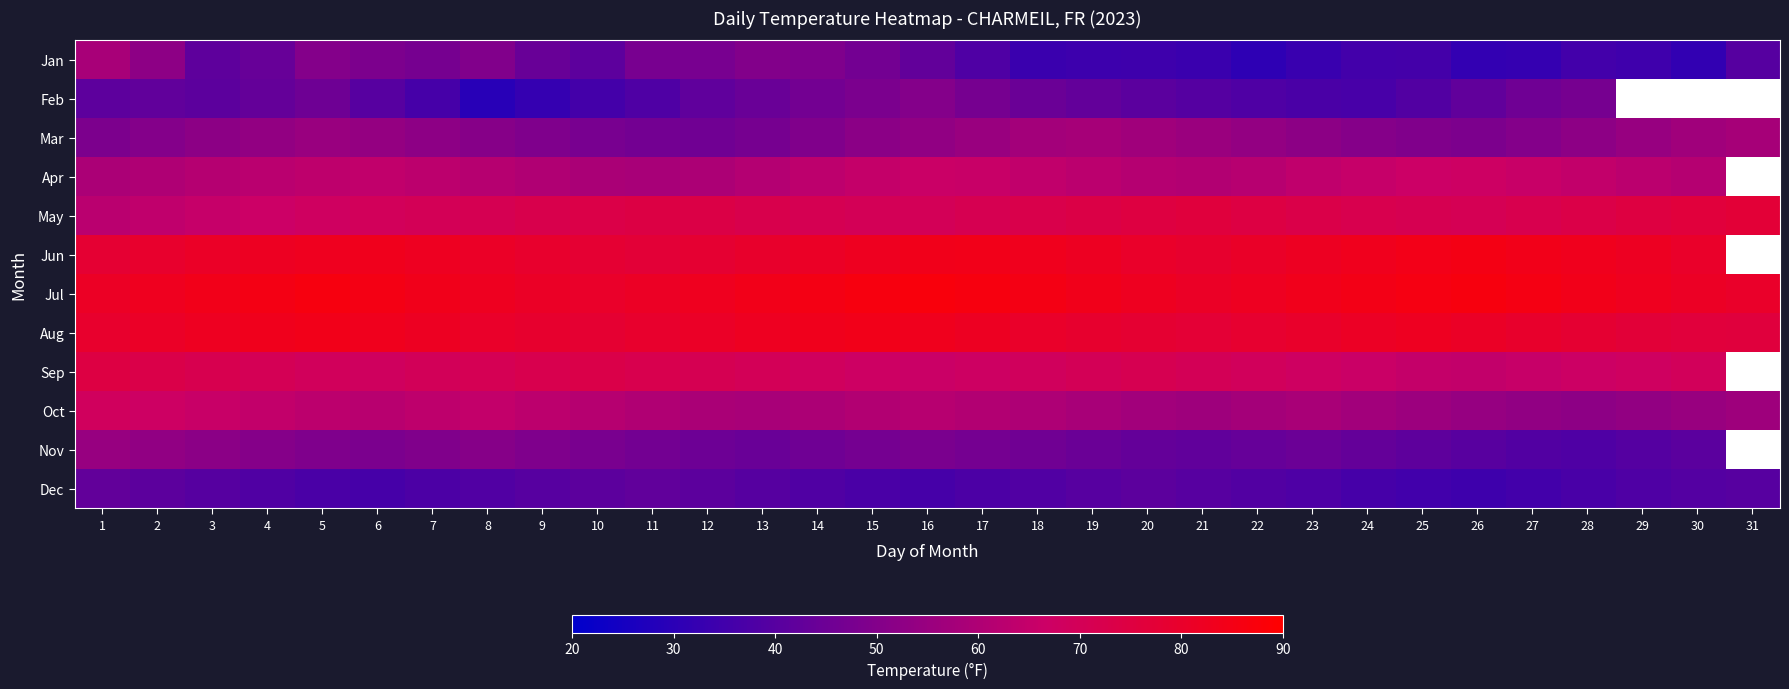

Reading left to right, transcribe all the data shown in this chart.

Jan: 1=58.5	2=52.3	3=41.8	4=43.7	5=50.3	6=48.7	7=47.1	8=49.8	9=43.9	10=41.6	11=47.5	12=47.6	13=49.9	14=49.1	15=46.5	16=42.6	17=38.3	18=33.6	19=34.2	20=34.3	21=33.4	22=30.8	23=33.2	24=35.5	25=35.8	26=31.9	27=32.4	28=35.4	29=34.7	30=31.7	31=39.8
Feb: 1=41.4	2=42.2	3=41.2	4=43.2	5=45.2	6=40.2	7=36.3	8=29.4	9=32.5	10=35.8	11=38.2	12=42.1	13=44.3	14=46.5	15=48.2	16=50.1	17=47.3	18=44.6	19=42.8	20=40.9	21=39.5	22=38.2	23=37.1	24=36.5	25=38.9	26=42.3	27=45.6	28=47.2	29=0.0	30=0.0	31=0.0
Mar: 1=48.5	2=50.2	3=52.1	4=53.4	5=55.2	6=54.1	7=52.3	8=50.8	9=49.2	10=47.6	11=46.3	12=45.8	13=47.2	14=49.5	15=51.8	16=53.2	17=55.1	18=57.3	19=58.2	20=56.9	21=55.4	22=53.8	23=52.1	24=50.6	25=49.3	26=48.7	27=50.2	28=52.4	29=54.6	30=56.8	31=58.1
Apr: 1=59.2	2=60.1	3=61.3	4=62.5	5=63.7	6=64.2	7=63.1	8=61.8	9=60.4	10=59.1	11=58.3	12=59.5	13=61.2	14=63.4	15=65.1	16=66.3	17=65.8	18=64.2	19=62.7	20=61.5	21=60.8	22=62.1	23=63.8	24=65.2	25=66.7	26=67.3	27=65.9	28=64.4	29=62.8	30=61.3	31=0.0
May: 1=62.5	2=63.8	3=65.2	4=66.7	5=68.1	6=69.3	7=70.2	8=71.1	9=72.3	10=73.5	11=74.2	12=73.8	13=72.4	14=71.1	15=70.3	16=69.8	17=71.2	18=72.5	19=73.8	20=74.9	21=75.8	22=74.5	23=73.2	24=72.1	25=71.3	26=70.8	27=72.1	28=73.4	29=74.8	30=76.1	31=77.2
Jun: 1=78.2	2=79.5	3=80.8	4=81.9	5=82.7	6=83.2	7=82.1	8=80.8	9=79.4	10=78.1	11=77.3	12=78.5	13=79.8	14=81.2	15=82.5	16=83.8	17=84.2	18=83.1	19=81.8	20=80.4	21=79.2	22=80.5	23=81.8	24=83.1	25=84.3	26=85.1	27=84.2	28=83.1	29=81.8	30=80.4	31=0.0
Jul: 1=81.5	2=82.8	3=84.1	4=85.3	5=86.2	6=85.1	7=83.8	8=82.4	9=81.1	10=80.3	11=81.5	12=82.8	13=84.1	14=85.3	15=86.2	16=87.1	17=86.2	18=85.1	19=83.8	20=82.4	21=81.1	22=82.3	23=83.5	24=84.7	25=85.8	26=86.5	27=85.4	28=84.1	29=82.8	30=81.5	31=80.3
Aug: 1=79.5	2=80.8	3=82.1	4=83.3	5=84.2	6=83.1	7=81.8	8=80.4	9=79.1	10=78.3	11=79.5	12=80.8	13=82.1	14=83.3	15=84.2	16=83.1	17=81.8	18=80.4	19=79.1	20=78.3	21=77.5	22=78.8	23=80.1	24=81.3	25=82.2	26=81.1	27=79.8	28=78.4	29=77.1	30=76.3	31=75.8
Sep: 1=74.5	2=73.2	3=71.8	4=70.4	5=69.1	6=68.3	7=69.5	8=70.8	9=72.1	10=73.3	11=72.2	12=71.1	13=69.8	14=68.4	15=67.1	16=66.3	17=67.5	18=68.8	19=70.1	20=71.3	21=70.2	22=69.1	23=67.8	24=66.4	25=65.1	26=64.3	27=65.5	28=66.8	29=68.1	30=69.3	31=0.0
Oct: 1=68.5	2=67.2	3=65.8	4=64.4	5=63.1	6=62.3	7=63.5	8=64.8	9=63.1	10=61.8	11=60.4	12=59.1	13=58.3	14=59.5	15=60.8	16=62.1	17=61.0	18=59.8	19=58.4	20=57.1	21=56.3	22=57.5	23=58.8	24=57.1	25=55.8	26=54.4	27=53.1	28=52.3	29=53.5	30=54.8	31=56.1
Nov: 1=54.5	2=53.2	3=51.8	4=50.4	5=49.1	6=48.3	7=49.5	8=50.8	9=49.1	10=47.8	11=46.4	12=45.1	13=44.3	14=45.5	15=46.8	16=48.1	17=47.0	18=45.8	19=44.4	20=43.1	21=42.3	22=43.5	23=44.8	24=43.1	25=41.8	26=40.4	27=39.1	28=38.3	29=39.5	30=40.8	31=0.0
Dec: 1=42.5	2=41.2	3=39.8	4=38.4	5=37.1	6=36.3	7=37.5	8=38.8	9=40.1	10=41.3	11=42.2	12=41.1	13=39.8	14=38.4	15=37.1	16=36.3	17=37.5	18=38.8	19=40.1	20=41.3	21=40.2	22=39.1	23=37.8	24=36.4	25=35.1	26=34.3	27=35.5	28=36.8	29=38.1	30=39.3	31=40.2